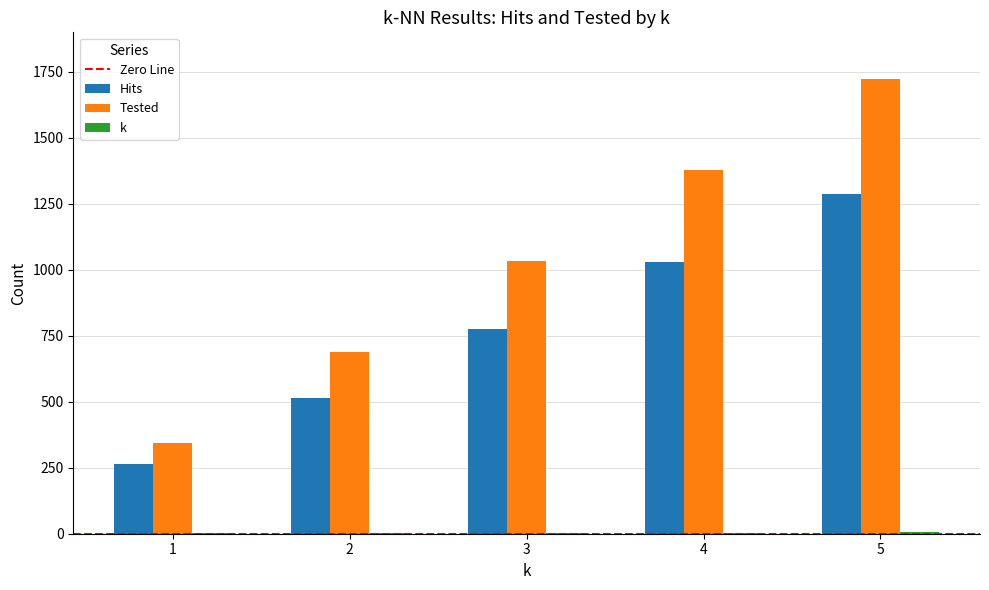

What is the sum of all Hits values?

3871